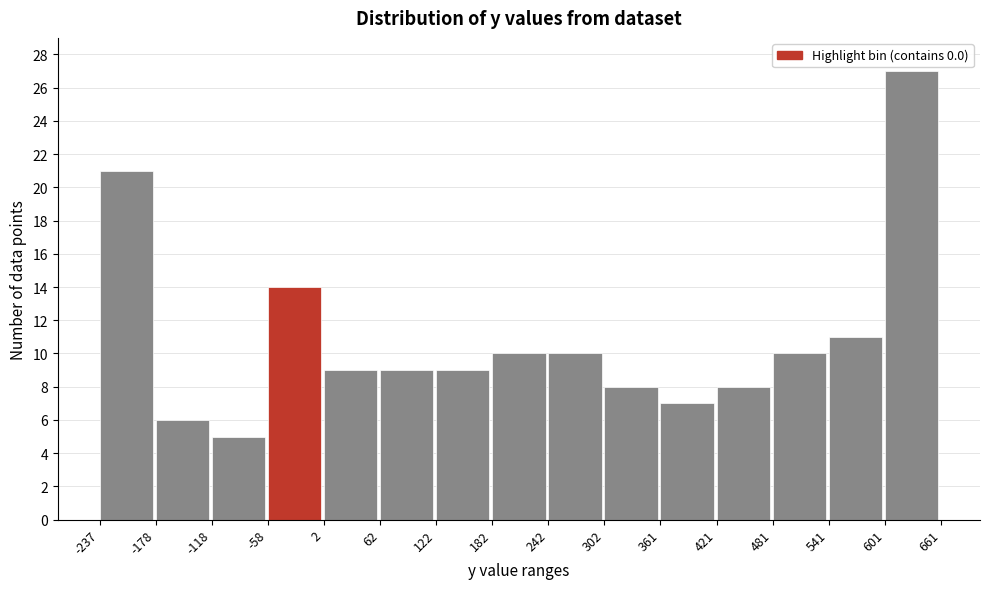

Which range on the x-axis has the tallest bar?

601 to 661